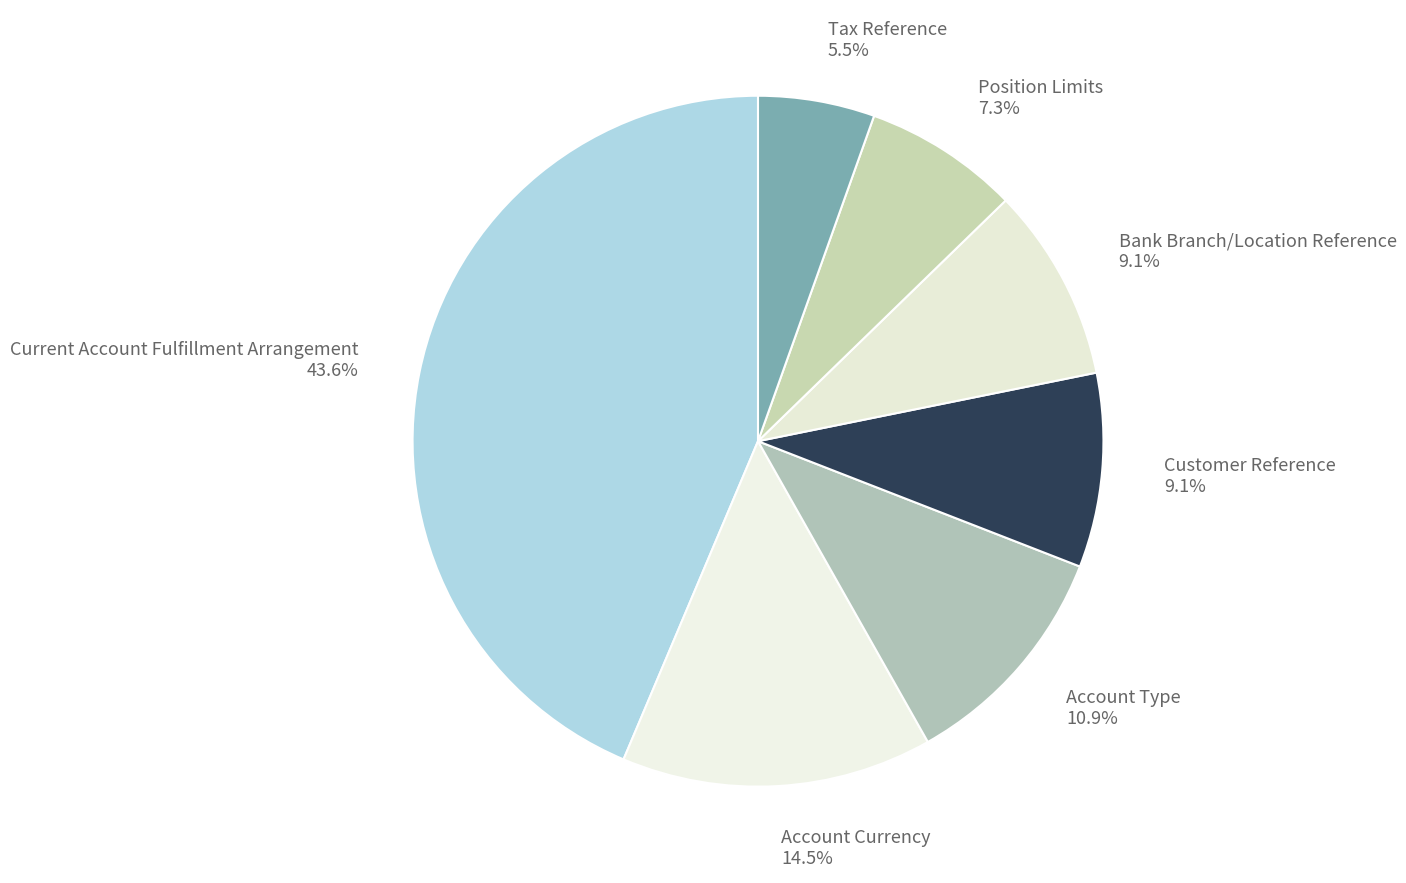

Does Customer Reference account for over 50% of the chart?

No